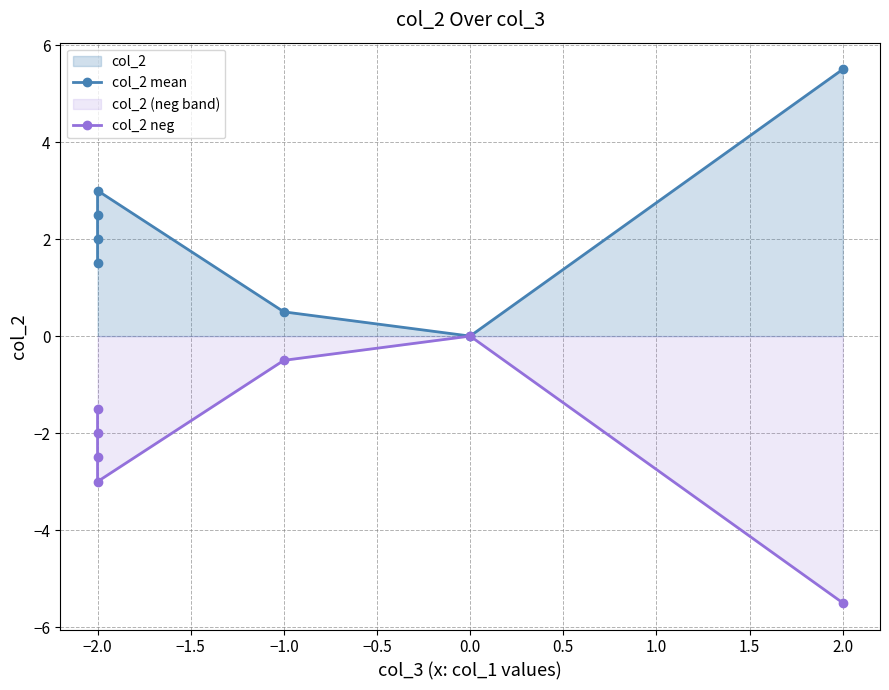

Reading left to right, list all the values displayed in this chart.

col_2 mean: 1.5	2.0	2.5	3.0	0.5	0.0	5.5
col_2 neg: -1.5	-2.0	-2.5	-3.0	-0.5	-0.0	-5.5